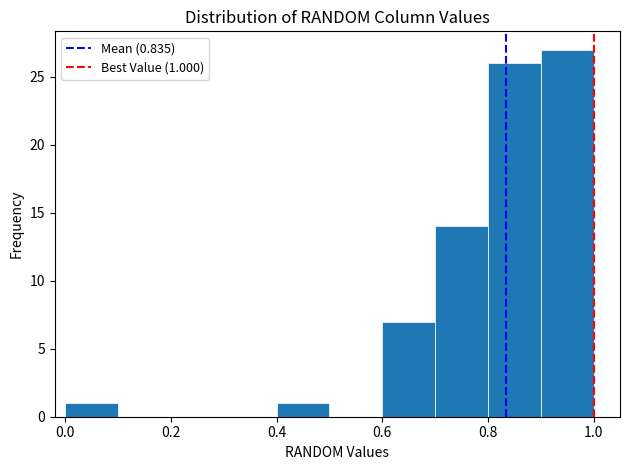

Over which range of the x-axis is the bar tallest?

0.9 to 1.0